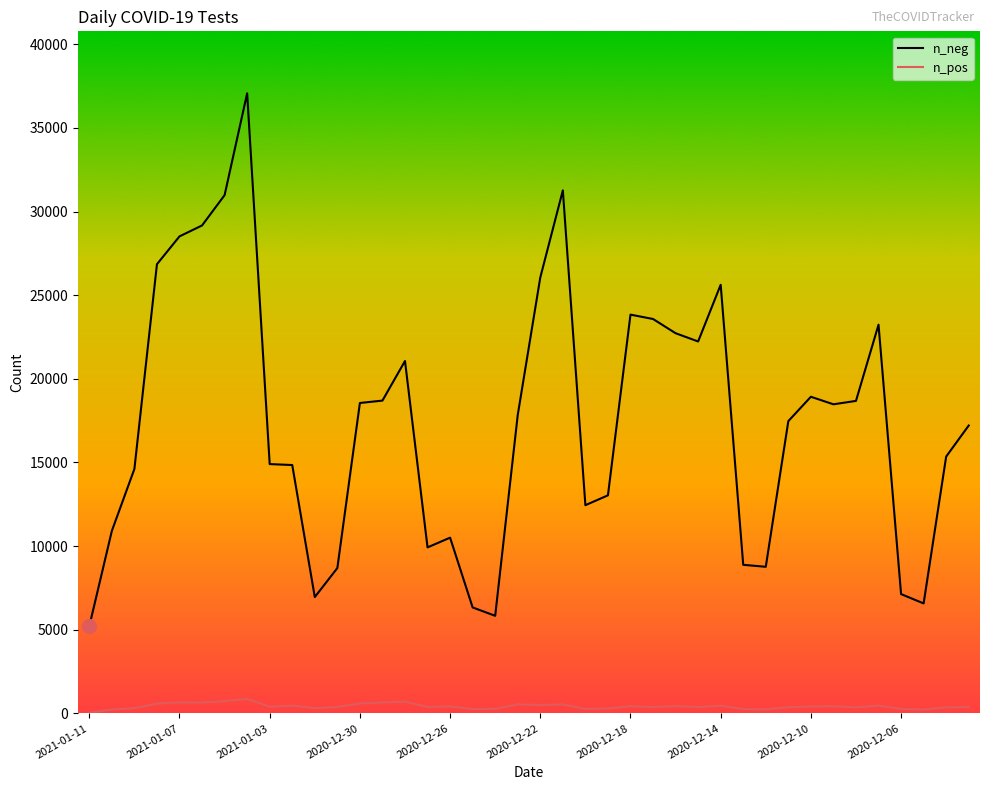

Which series has the largest total across all categories?

n_neg